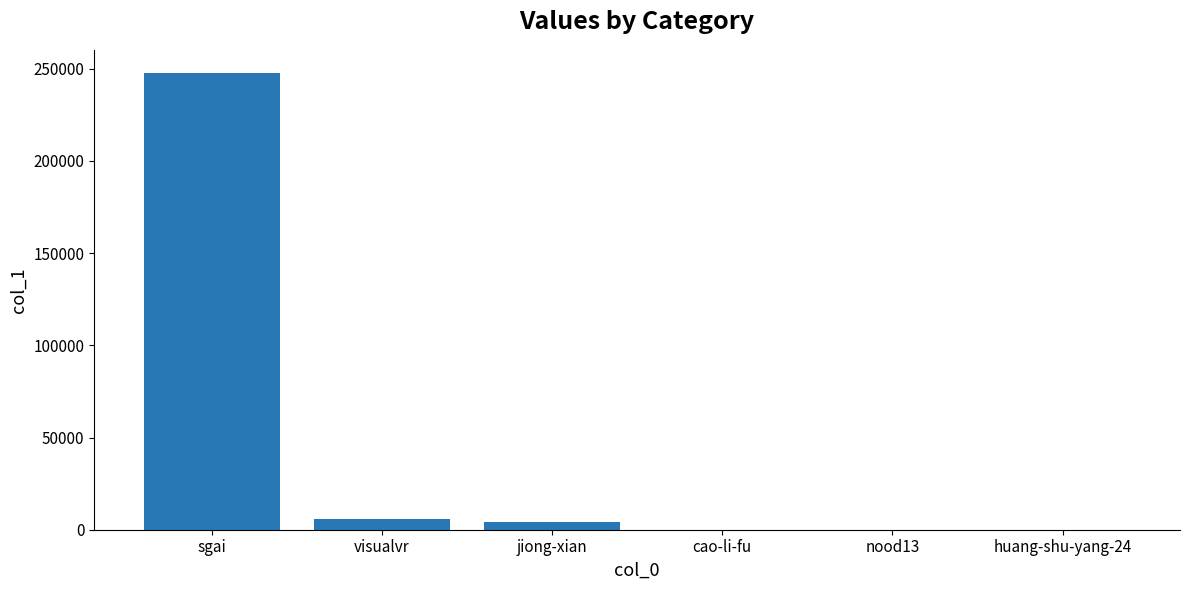

The chart shows a value of 9 at nood13. True or false?

True